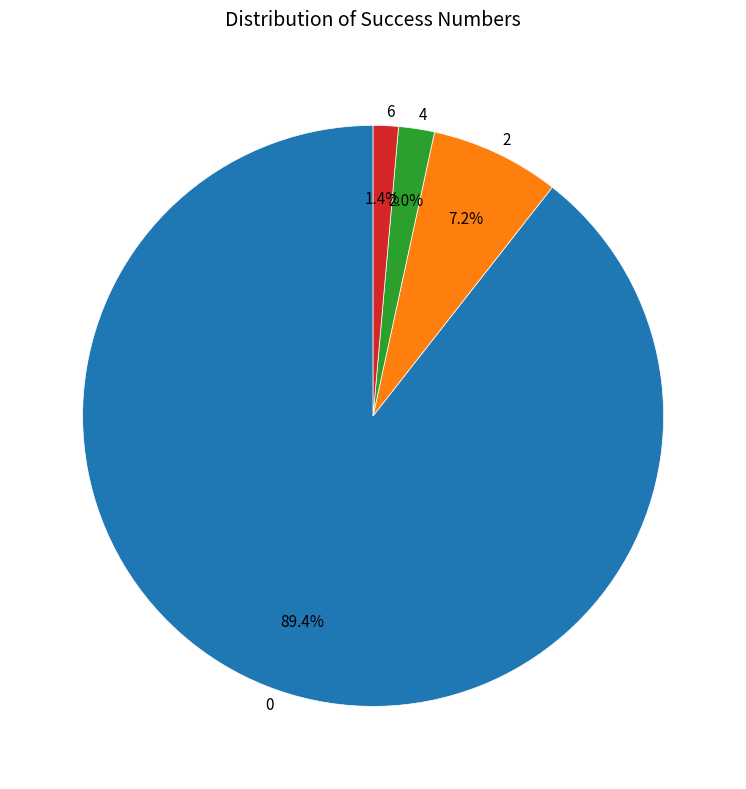

To the nearest percent, what percentage of the pie is 6?

1%